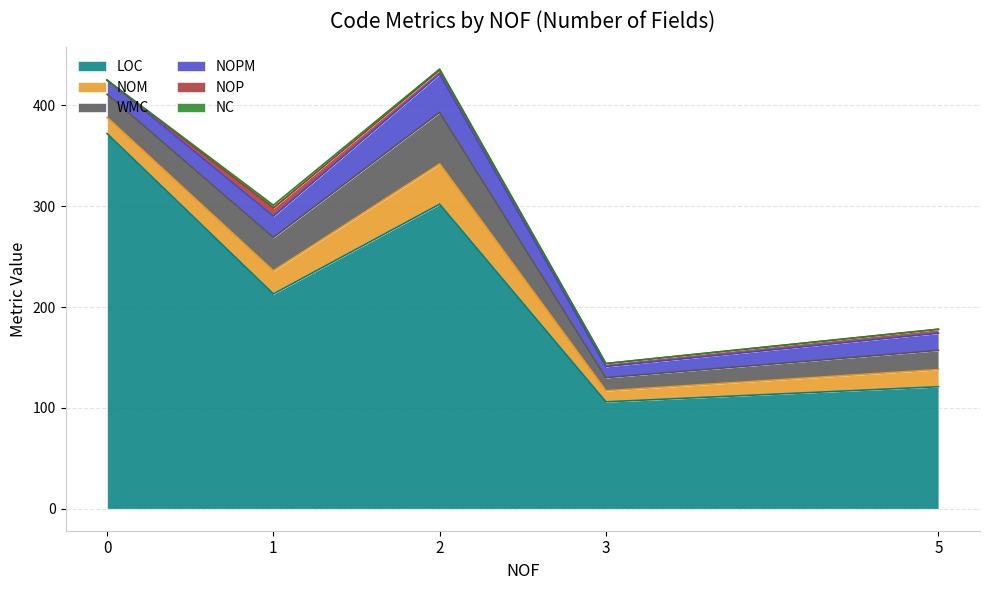

True or false: WMC has more than 1 points higher than both neighbors.

True